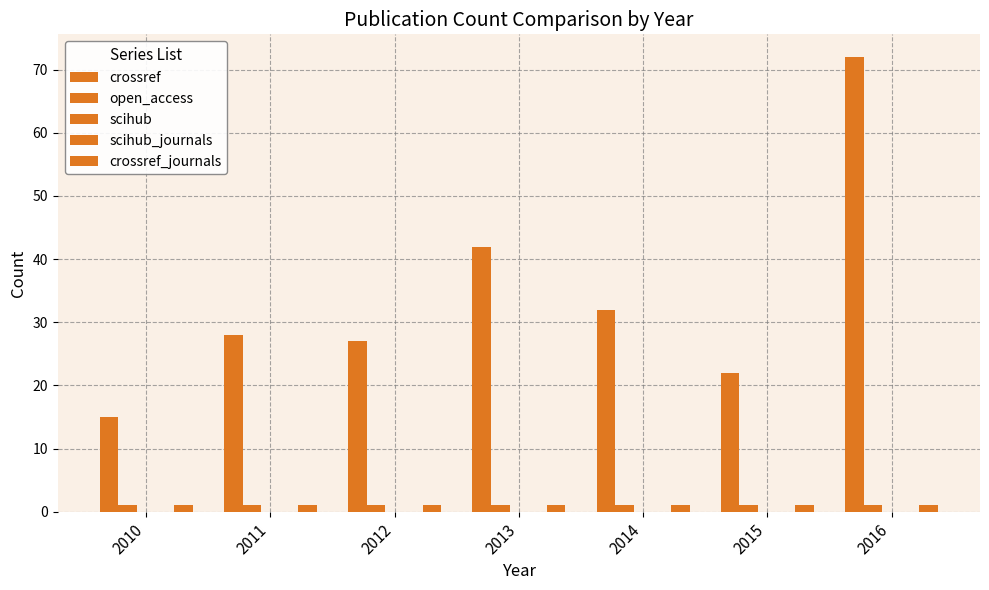

Reading left to right, list all the values displayed in this chart.

crossref: 2010=15	2011=28	2012=27	2013=42	2014=32	2015=22	2016=72
open_access: 2010=1	2011=1	2012=1	2013=1	2014=1	2015=1	2016=1
scihub: 2010=0	2011=0	2012=0	2013=0	2014=0	2015=0	2016=0
scihub_journals: 2010=0	2011=0	2012=0	2013=0	2014=0	2015=0	2016=0
crossref_journals: 2010=1	2011=1	2012=1	2013=1	2014=1	2015=1	2016=1